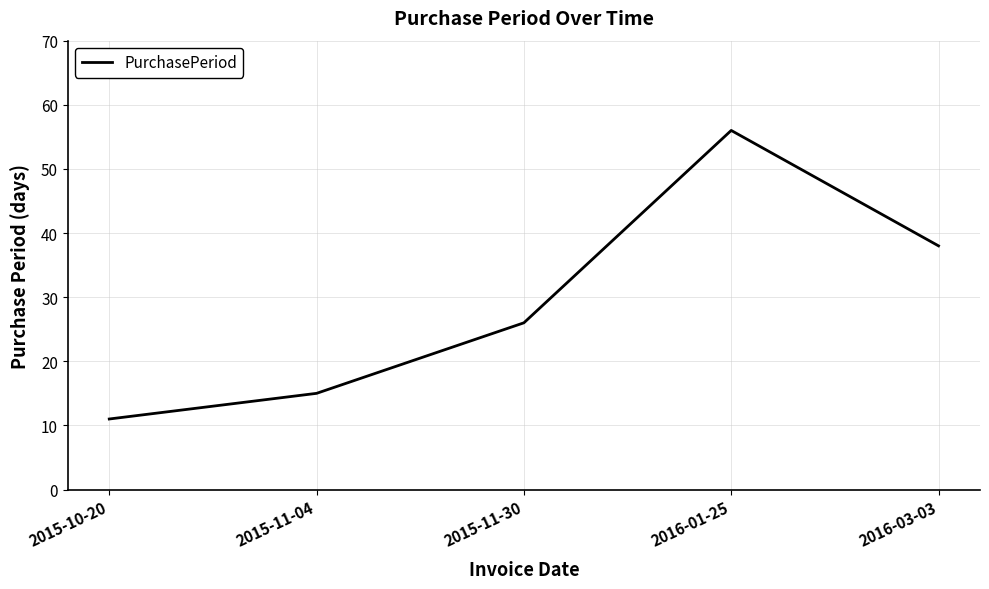

Rank the categories by value from highest to lowest.

2016-01-25, 2016-03-03, 2015-11-30, 2015-11-04, 2015-10-20